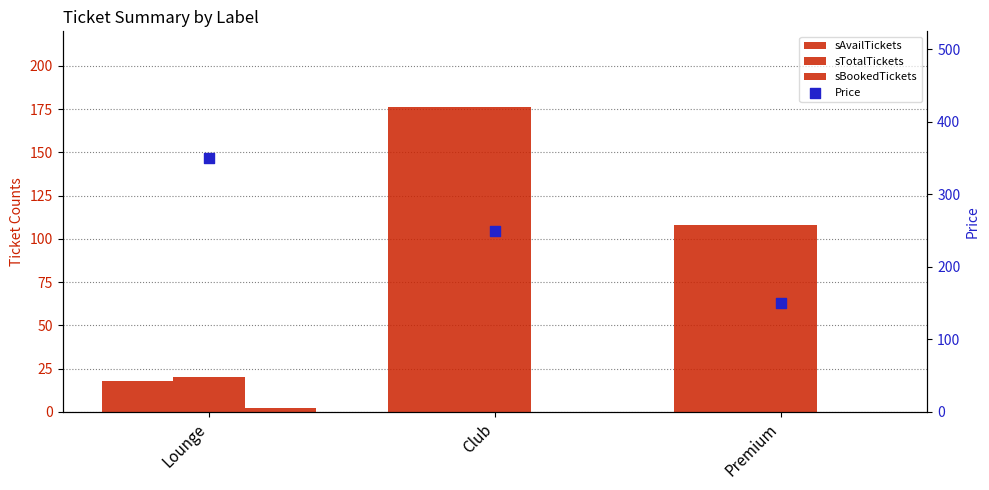

What are all the series names shown in the legend?

sAvailTickets, sTotalTickets, sBookedTickets, Price